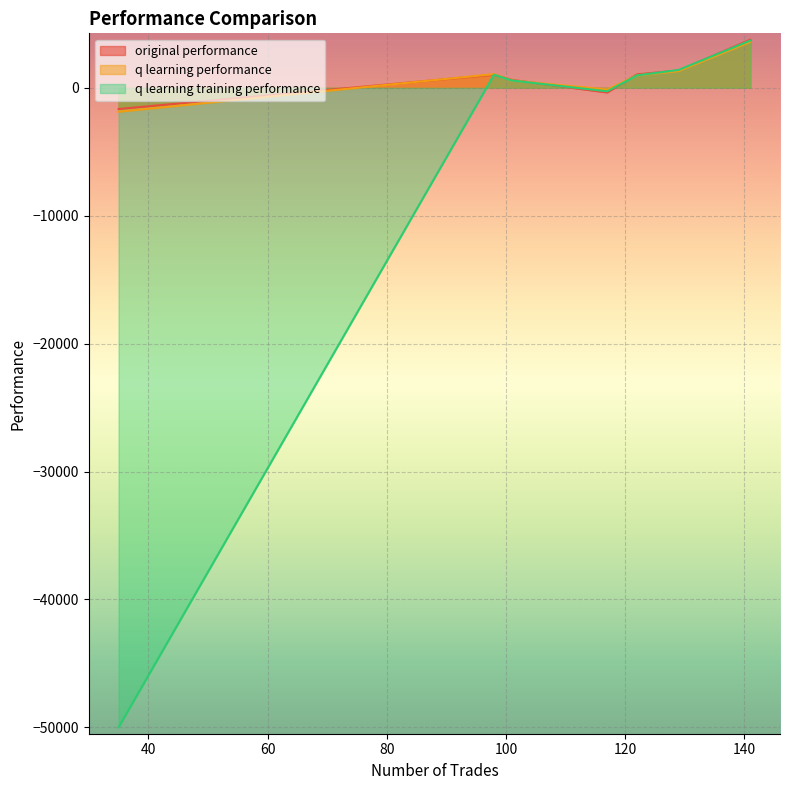

Does the chart display data point markers on the line(s)?

No